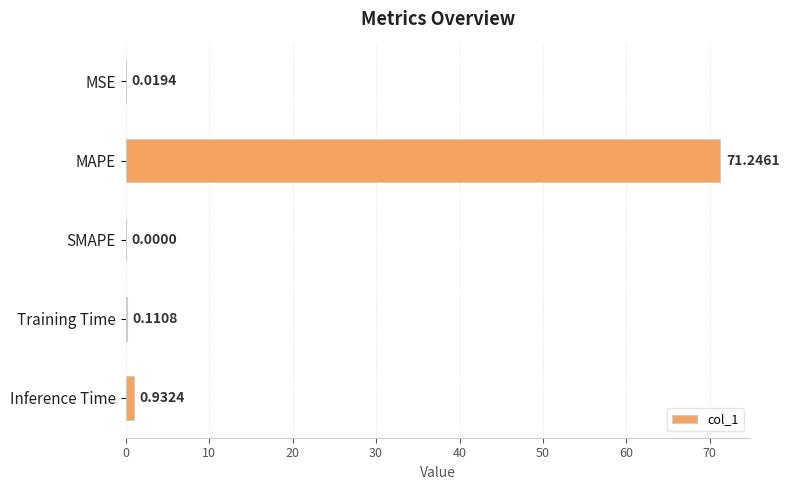

How many data points does each series have?

5